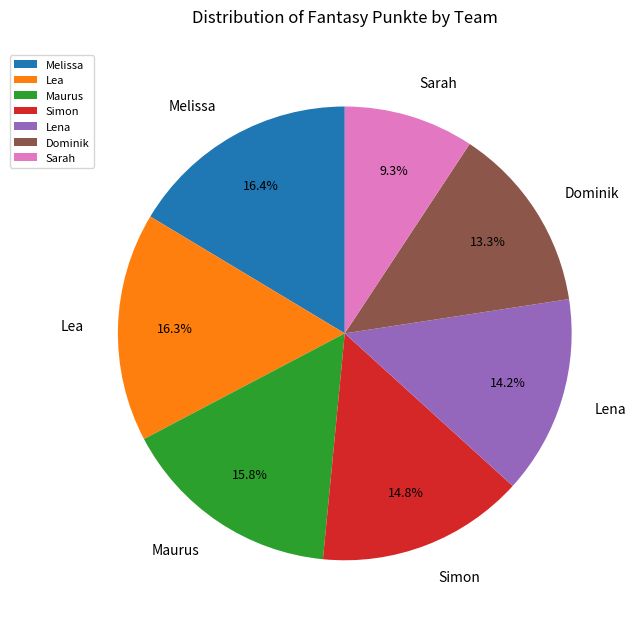

What percentage do Dominik and Lea together represent?

29.6%